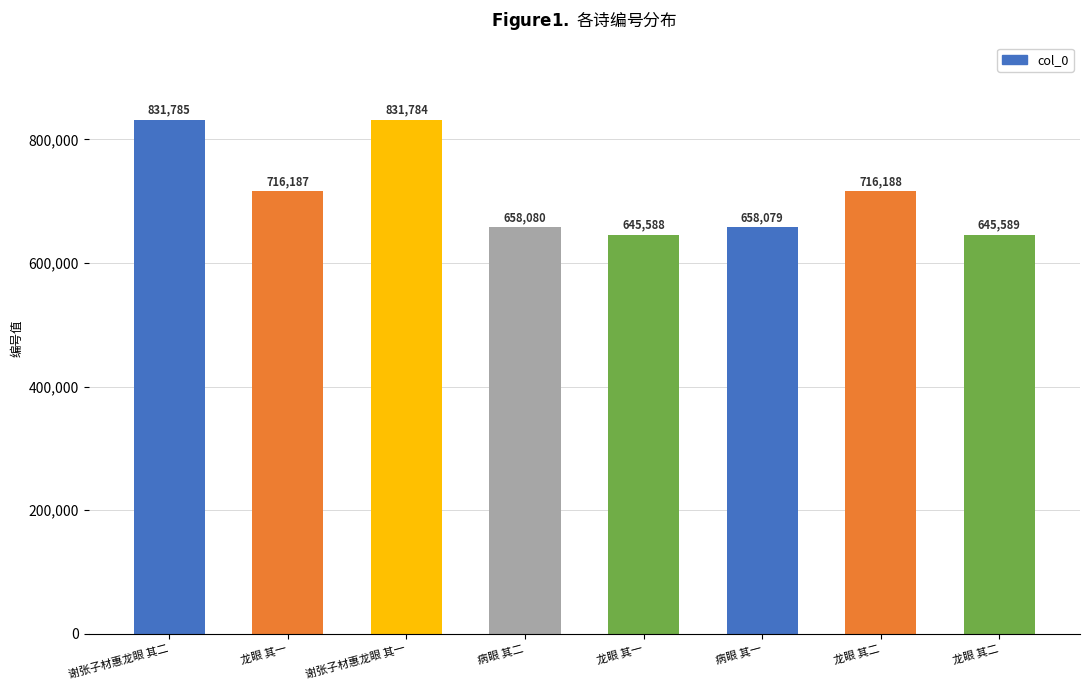

Are the bars horizontal?

No